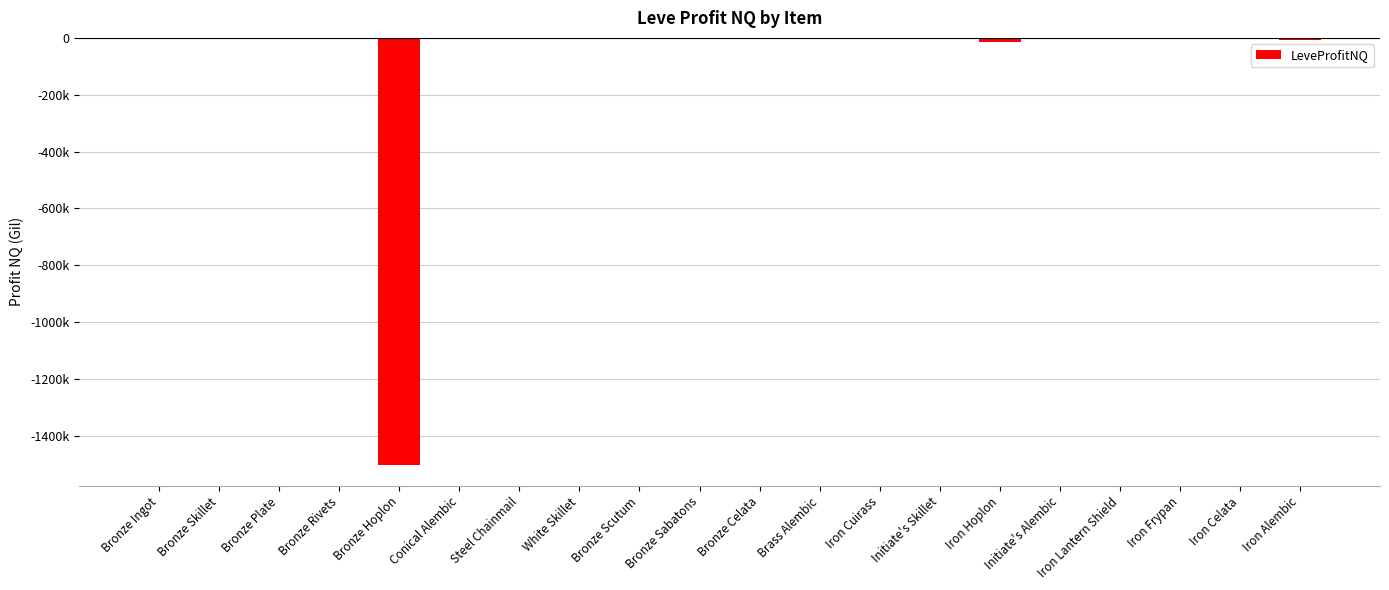

What is the change in value from Initiate's Skillet to Iron Hoplon?

-14422.3